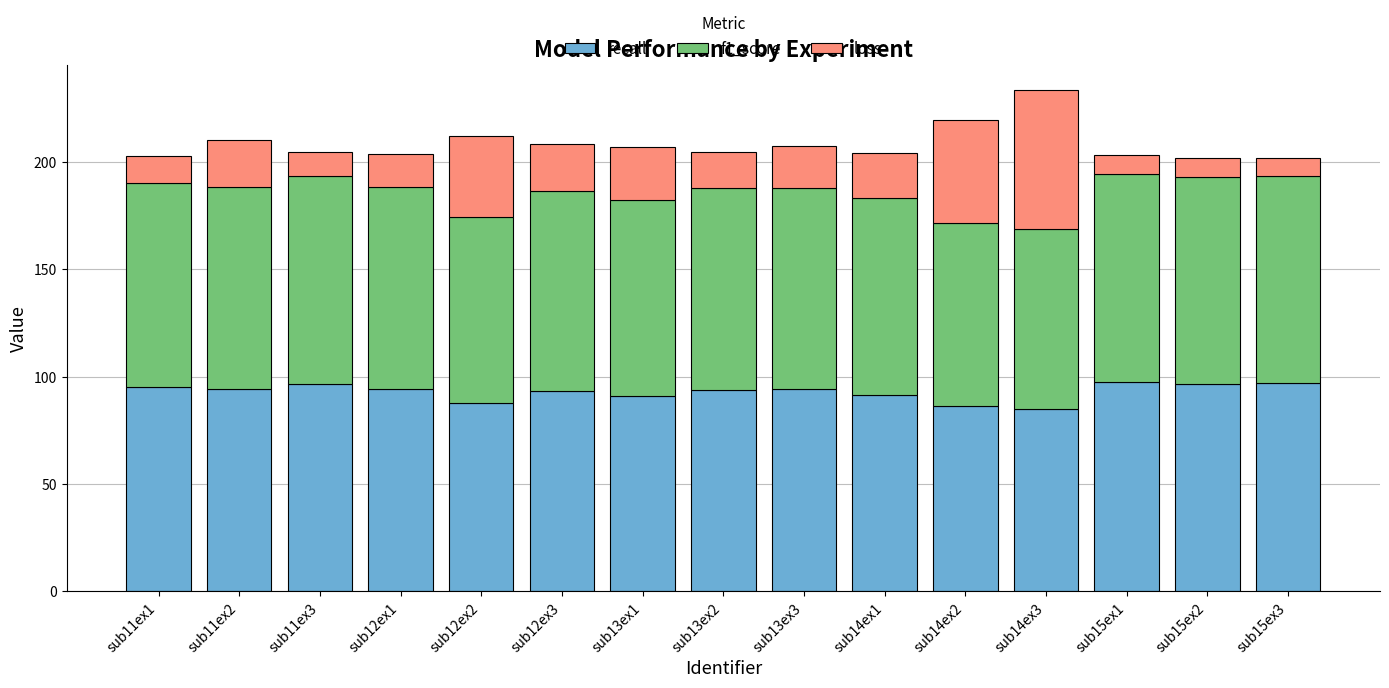

What is the average value of the recall series?

93.0